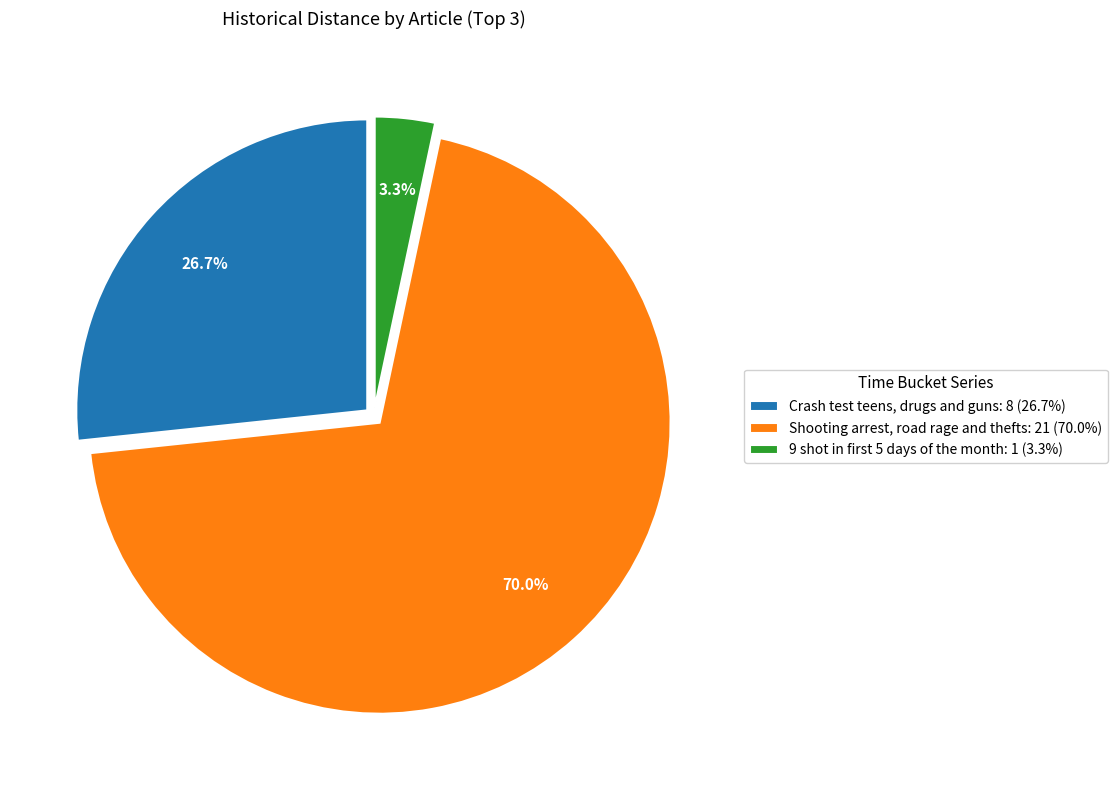

Which has a higher value, Crash test teens, drugs and guns or Shooting arrest, road rage and thefts?

Shooting arrest, road rage and thefts